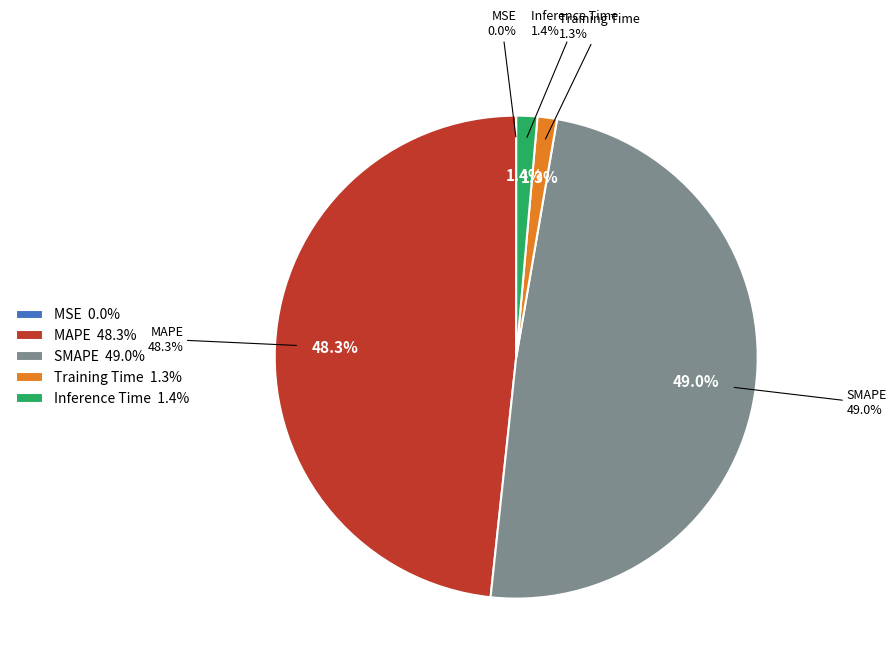

How many segments does this pie chart have?

5